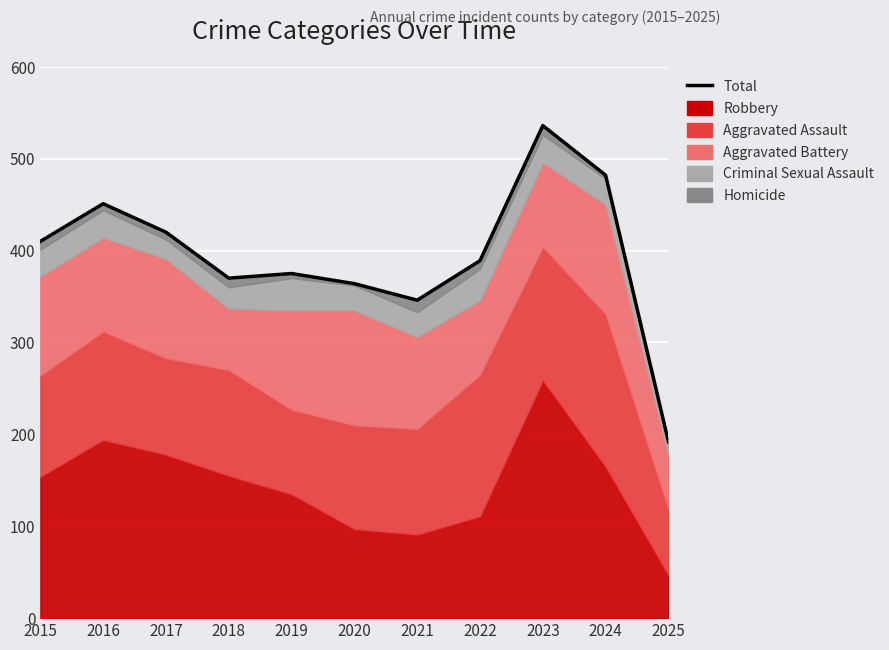

Read the value at 2018, to the nearest 50.

350